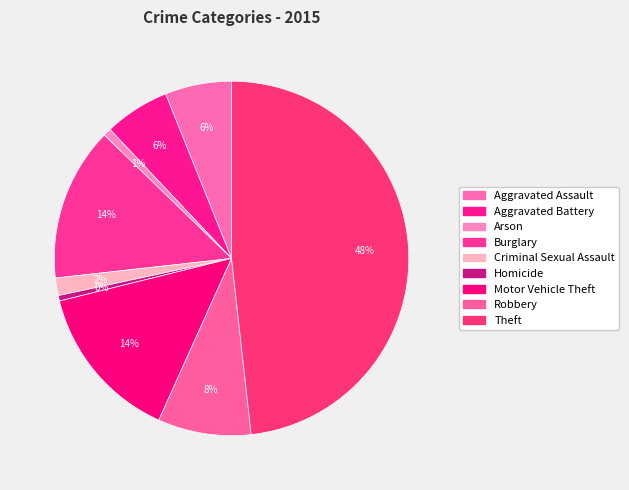

True or false: Aggravated Battery accounts for 6% of the total.

True